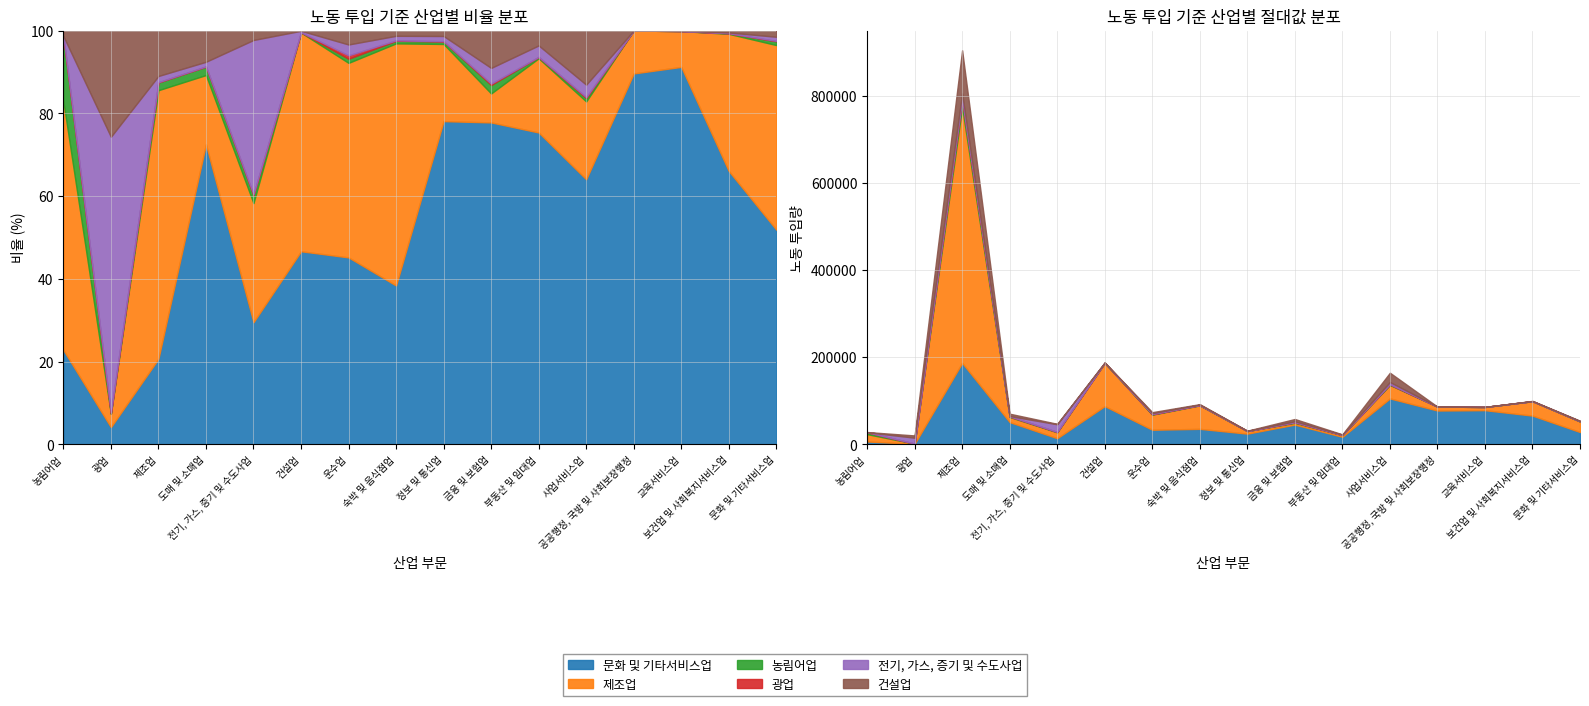

Which series has the widest spread of values?

제조업